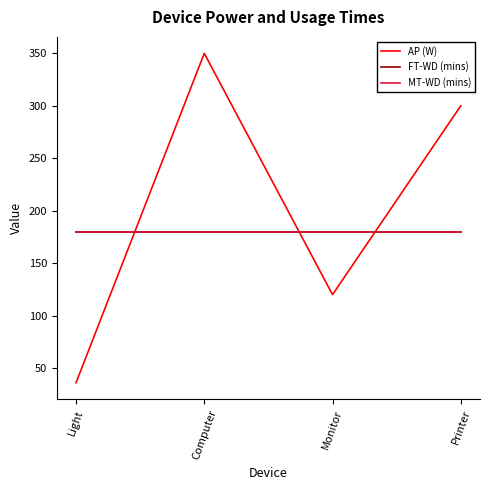

Does the chart have visible grid lines?

No